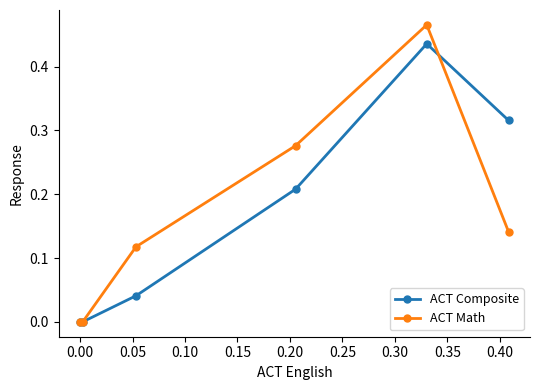

True or false: ACT Math and ACT Composite intersect in this chart.

True